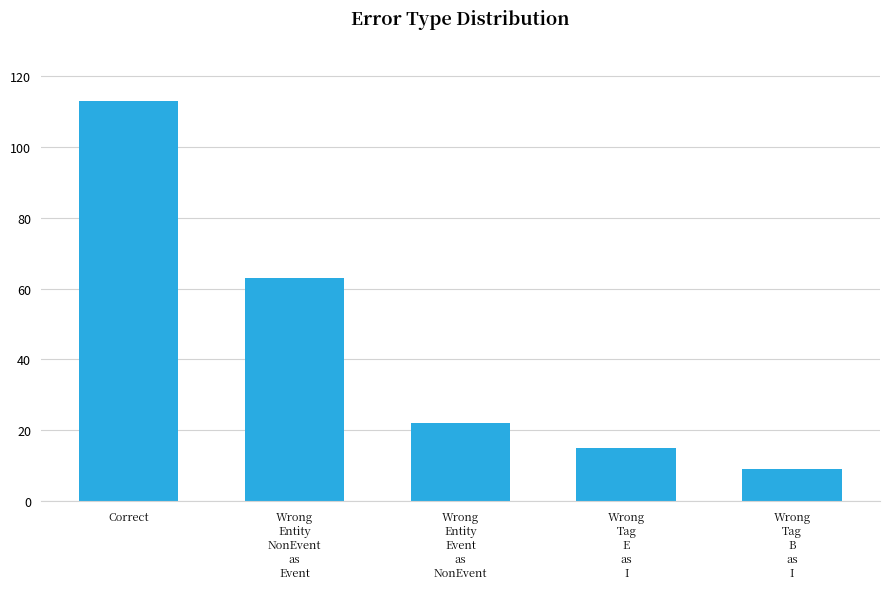

Reading left to right, list all the values displayed in this chart.

113	63	22	15	9